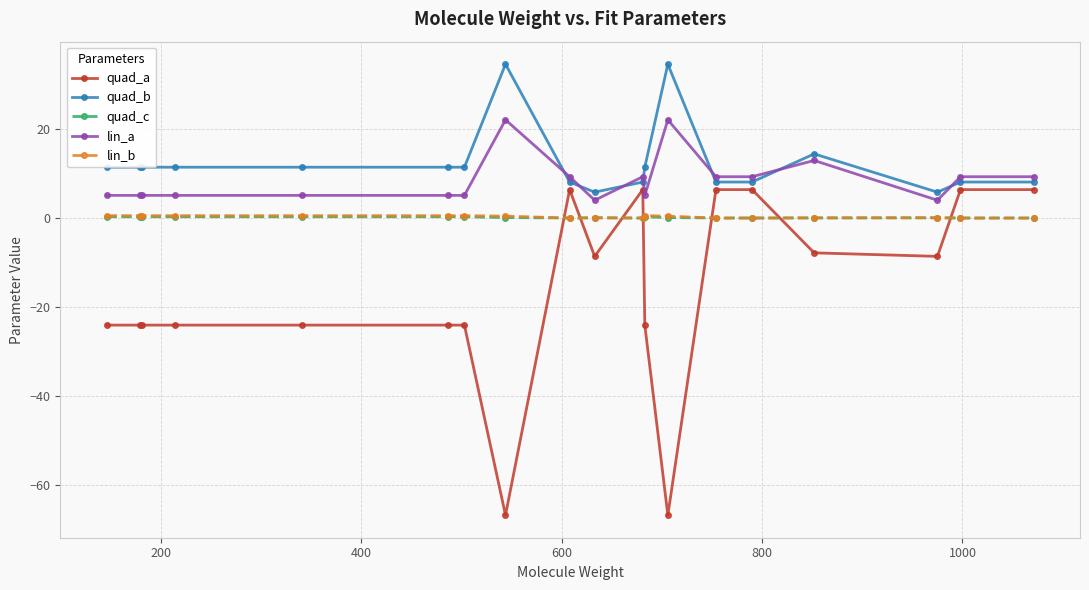

What is the average value of the lin_a series?

8.4